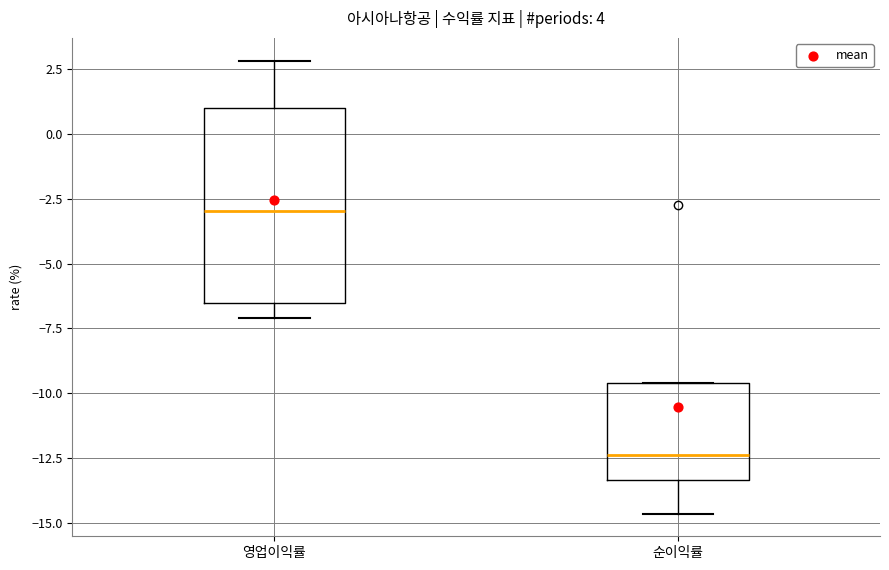

Reading left to right, transcribe this box plot: for each box, give where its median line is, the range the box spans, and where its two whiskers end, as read against the y-axis. The values are not printed on the chart, so give them approximately, as read against the axis.

영업이익률: median -3.0, box -6.5 to 1.0, whiskers -7.0 to 3.0
순이익률: median -12.5, box -13.5 to -9.5, whiskers -14.5 to -9.5